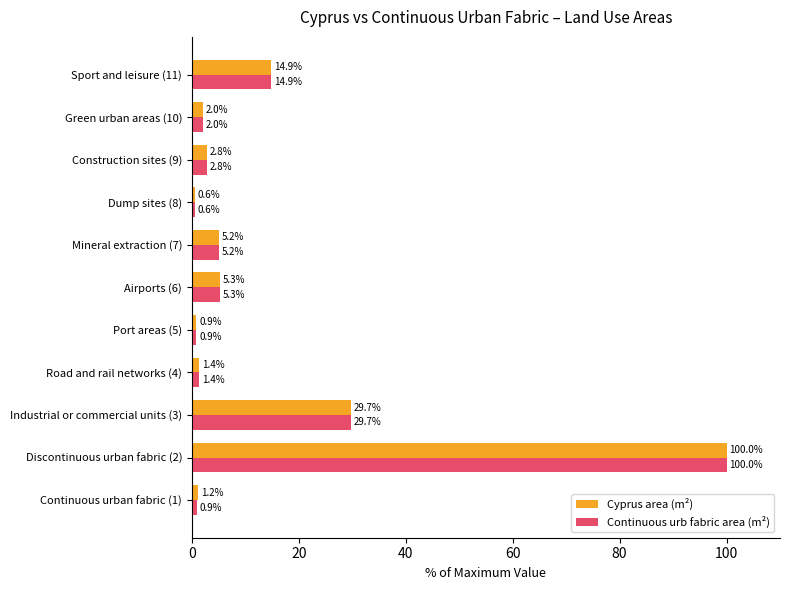

List the series in order of their overall mean, highest first.

Cyprus area (m²), Continuous urb fabric area (m²)